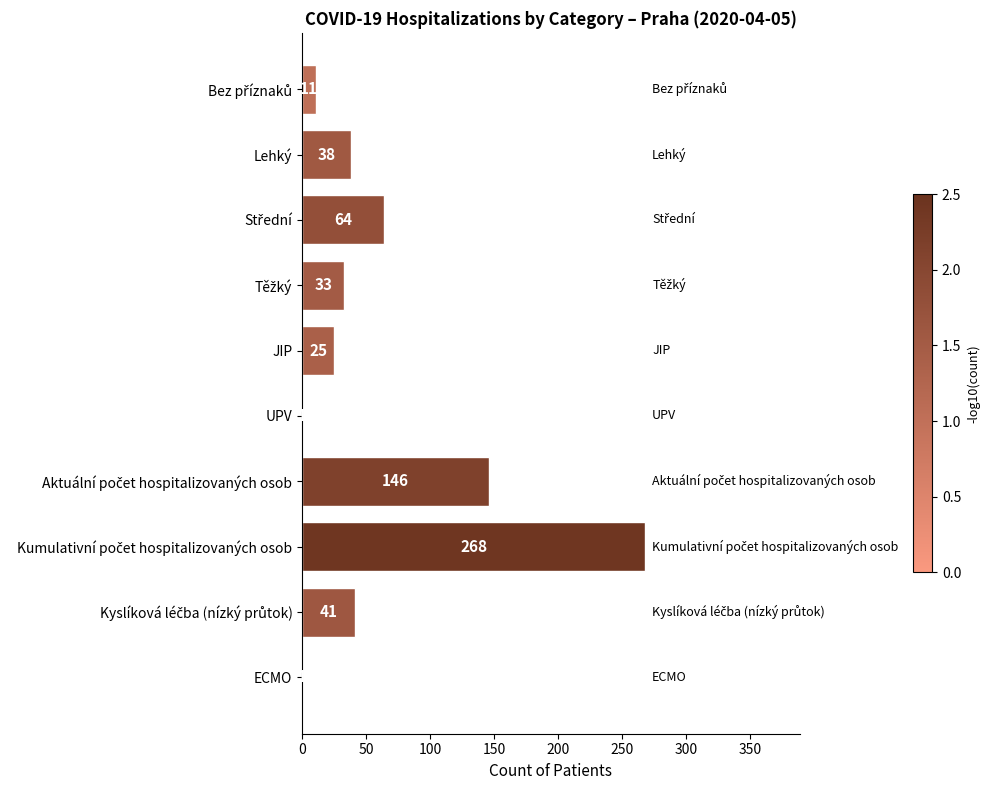

What is the sum of all values?

628